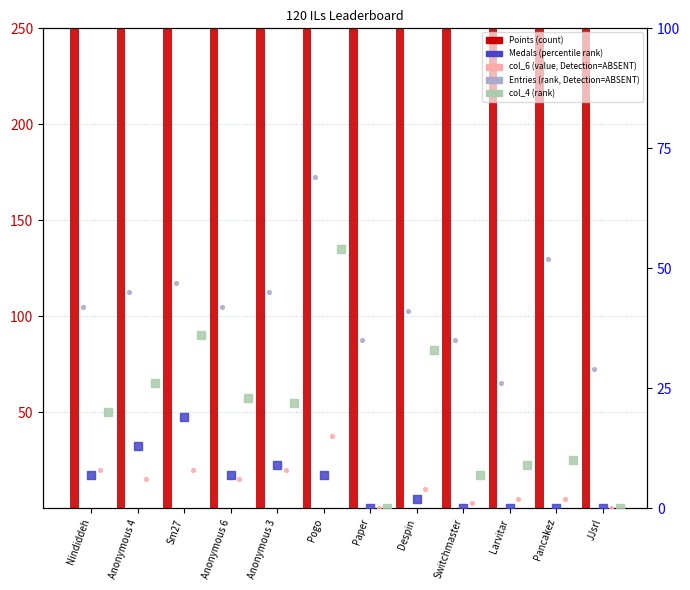

At how many categories does at least one series exceed 542?

2